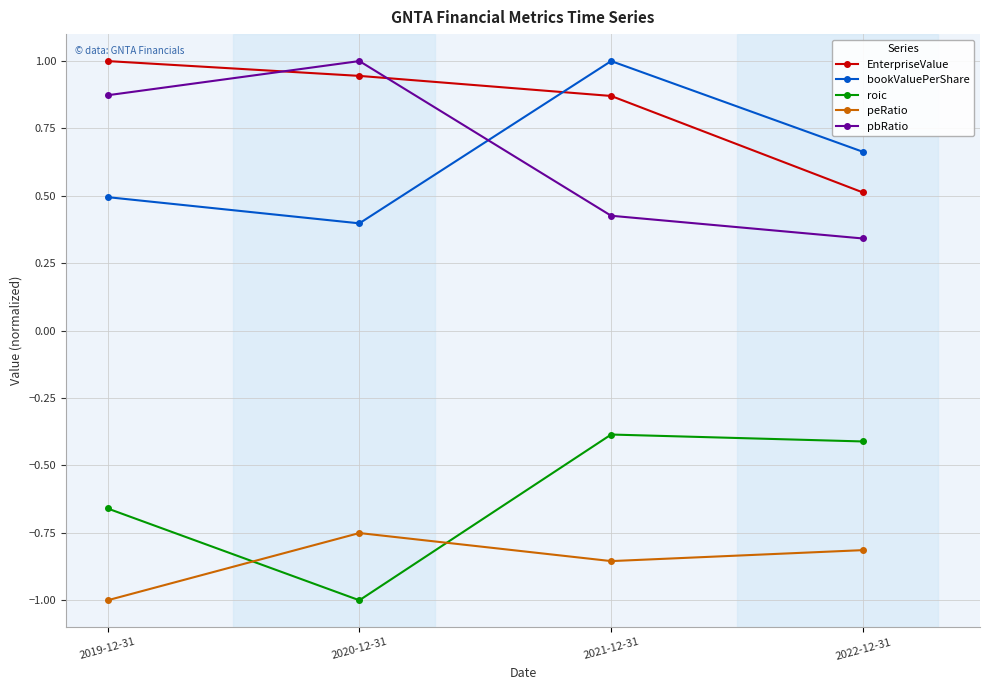

What is the value of the bookValuePerShare point at the 3rd from the left?

1.0